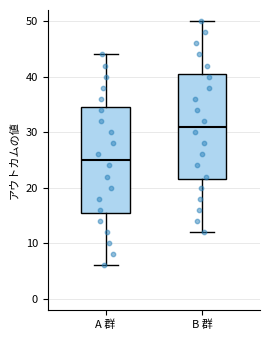

Where is the upper edge of the box for B 群 on the y-axis? The values are not printed on the chart, so give them approximately, as read against the axis.

41